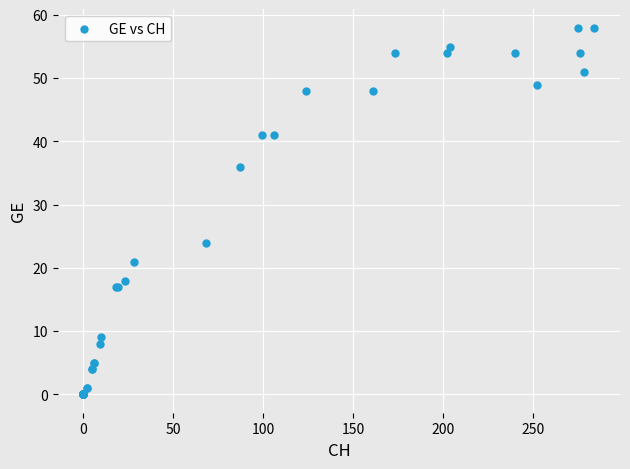

What Y value in the scatter plot is closest to 29?

24